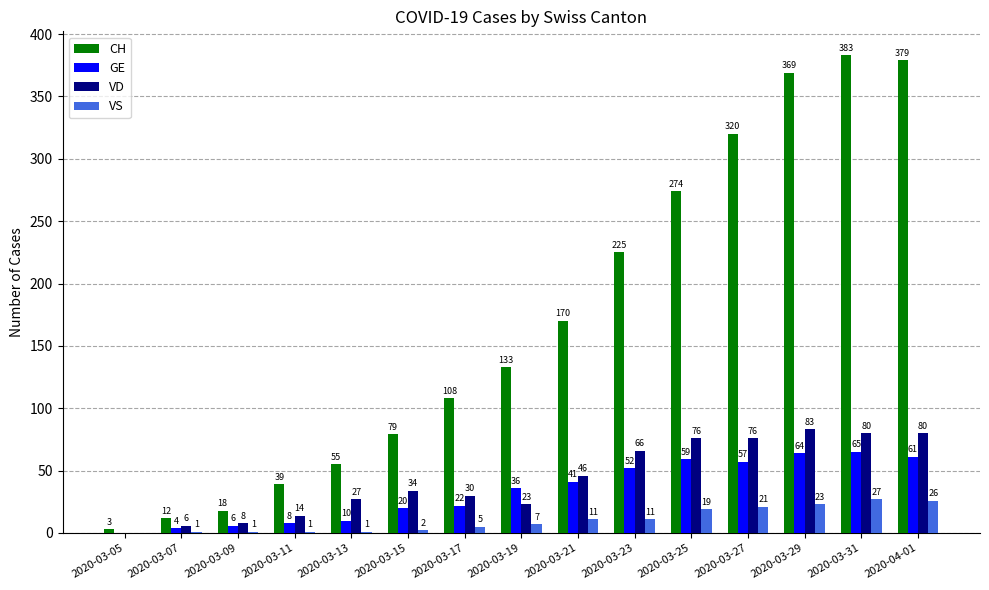

Reading left to right, extract all data points from this chart.

CH: 2020-03-05=3	2020-03-07=12	2020-03-09=18	2020-03-11=39	2020-03-13=55	2020-03-15=79	2020-03-17=108	2020-03-19=133	2020-03-21=170	2020-03-23=225	2020-03-25=274	2020-03-27=320	2020-03-29=369	2020-03-31=383	2020-04-01=379
GE: 2020-03-05=0	2020-03-07=4	2020-03-09=6	2020-03-11=8	2020-03-13=10	2020-03-15=20	2020-03-17=22	2020-03-19=36	2020-03-21=41	2020-03-23=52	2020-03-25=59	2020-03-27=57	2020-03-29=64	2020-03-31=65	2020-04-01=61
VD: 2020-03-05=0	2020-03-07=6	2020-03-09=8	2020-03-11=14	2020-03-13=27	2020-03-15=34	2020-03-17=30	2020-03-19=23	2020-03-21=46	2020-03-23=66	2020-03-25=76	2020-03-27=76	2020-03-29=83	2020-03-31=80	2020-04-01=80
VS: 2020-03-05=0	2020-03-07=1	2020-03-09=1	2020-03-11=1	2020-03-13=1	2020-03-15=2	2020-03-17=5	2020-03-19=7	2020-03-21=11	2020-03-23=11	2020-03-25=19	2020-03-27=21	2020-03-29=23	2020-03-31=27	2020-04-01=26